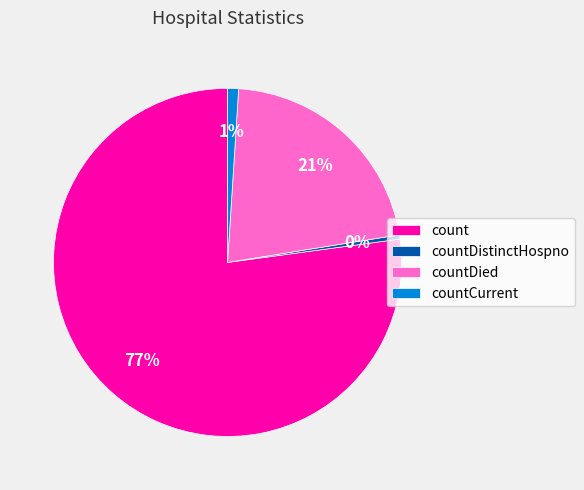

Is it true that countCurrent is 12% of the pie?

False